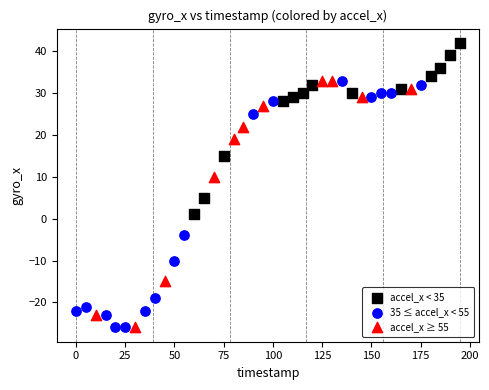

Which series reaches the maximum Y coordinate?

accel_x < 35